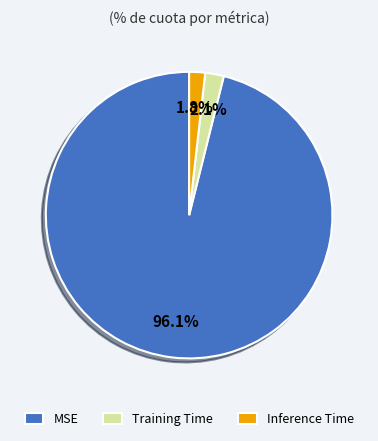

To the nearest percent, what portion does Inference Time represent?

2%